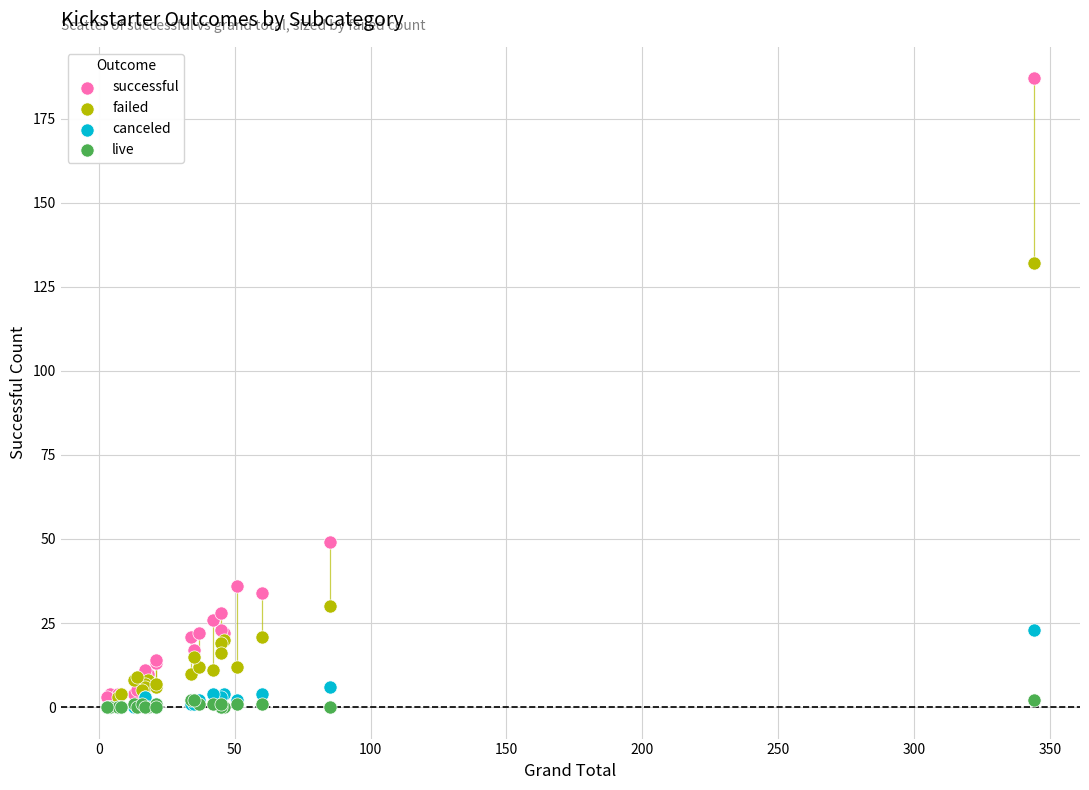

Across all series, what Y value is closest to 93?

132